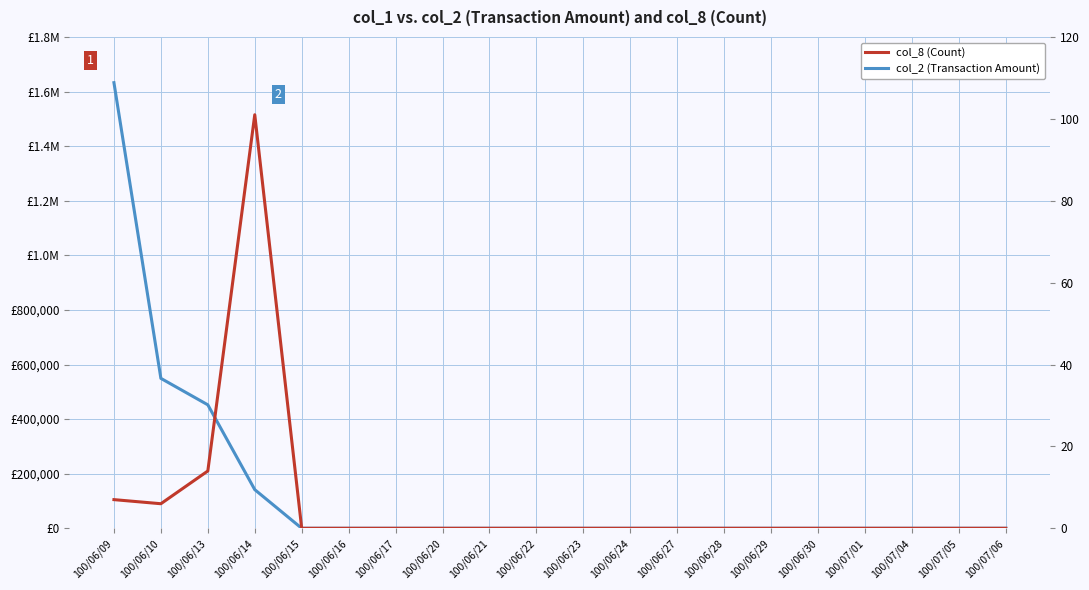

Is the value of col_2 (Transaction Amount) at 100/06/21 greater than the value of col_8 (Count) at 100/07/04?

No